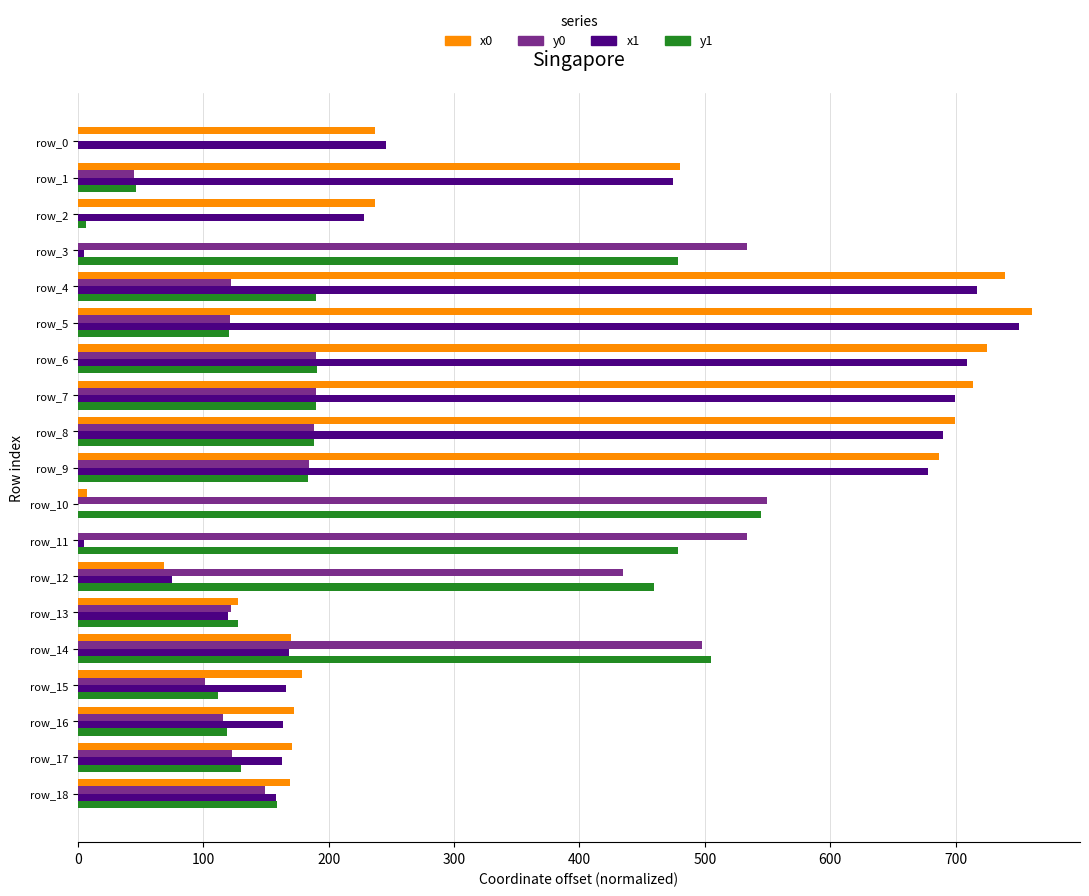

What is the sum of all x0 values?

6344.2